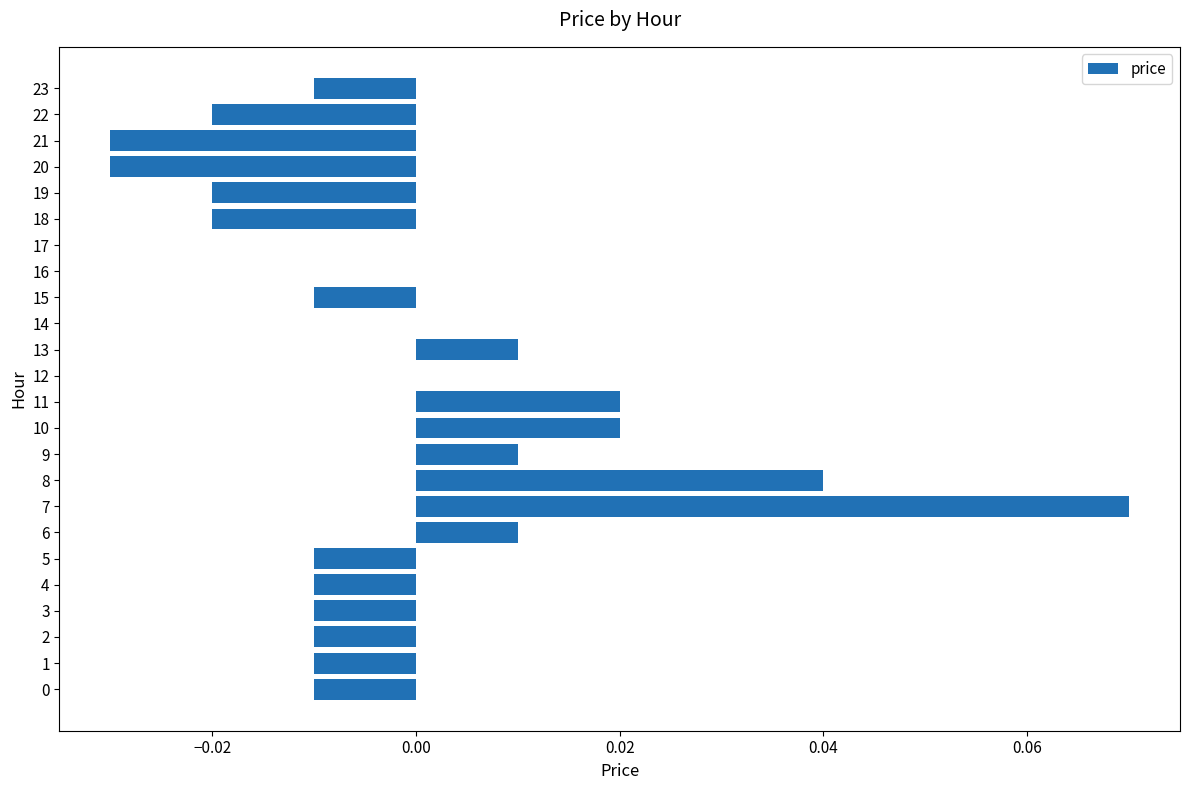

The chart shows a value of -0.0 at 18. True or false?

True